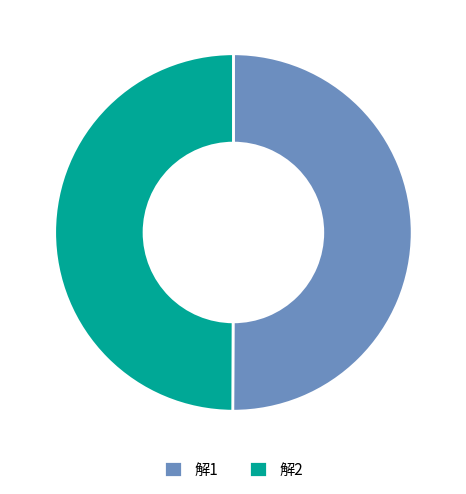

True or false: 解2 accounts for 36% of the total.

False